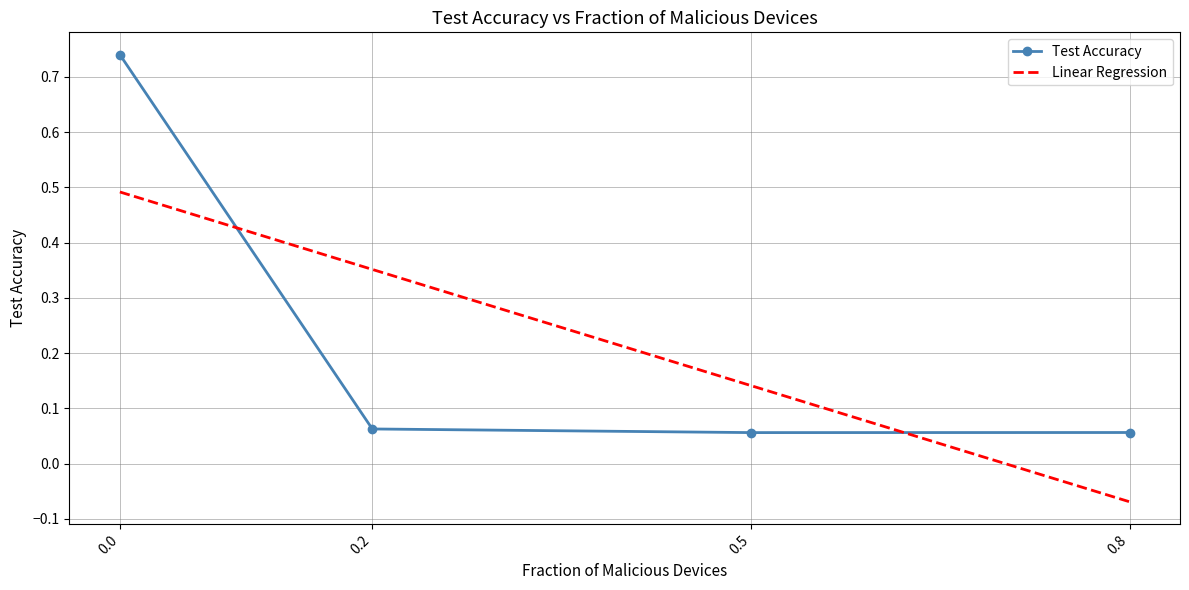

The value at 0.8 is 0.0. True or false?

False